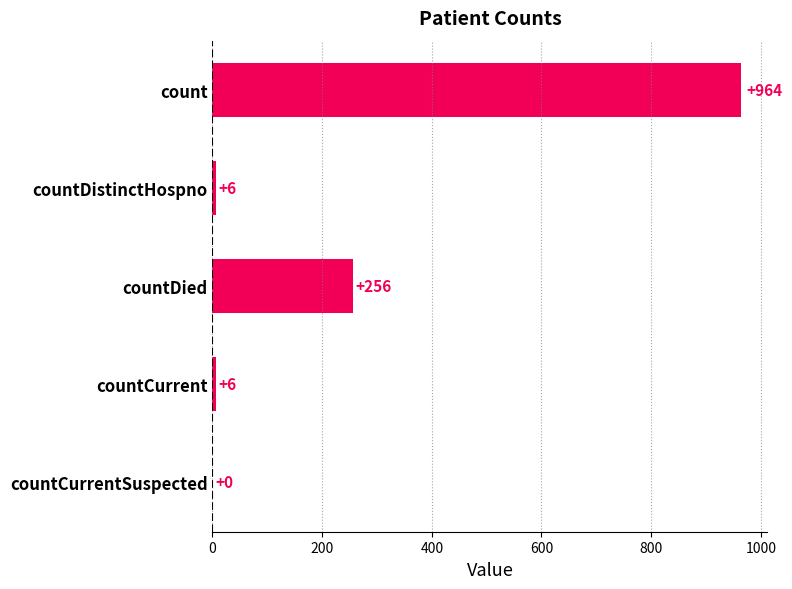

The chart shows a value of 6 at countDistinctHospno. True or false?

True